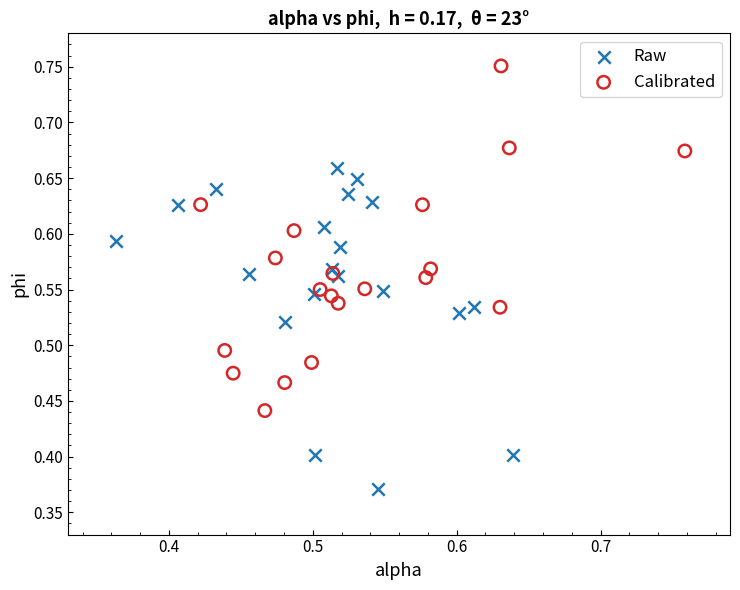

Which series reaches the minimum Y coordinate?

Raw